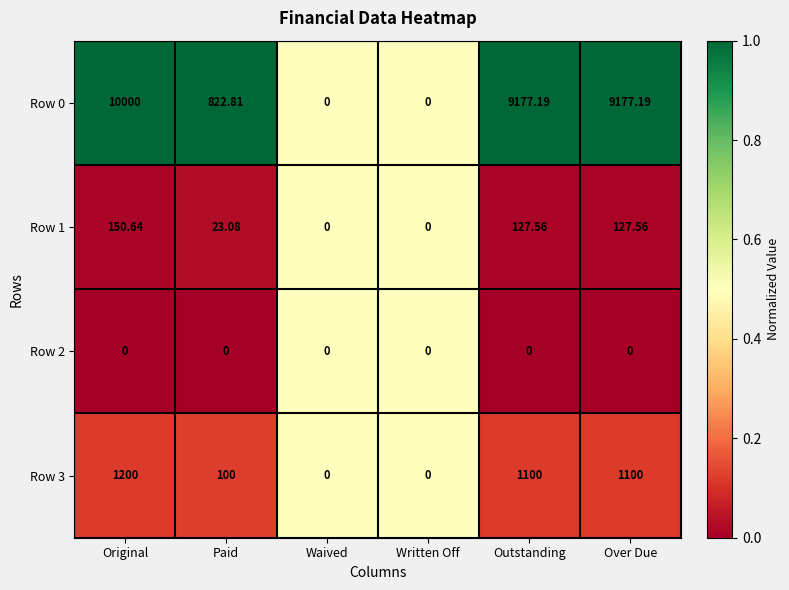

At which label does Row 1 first exceed 127?

Original